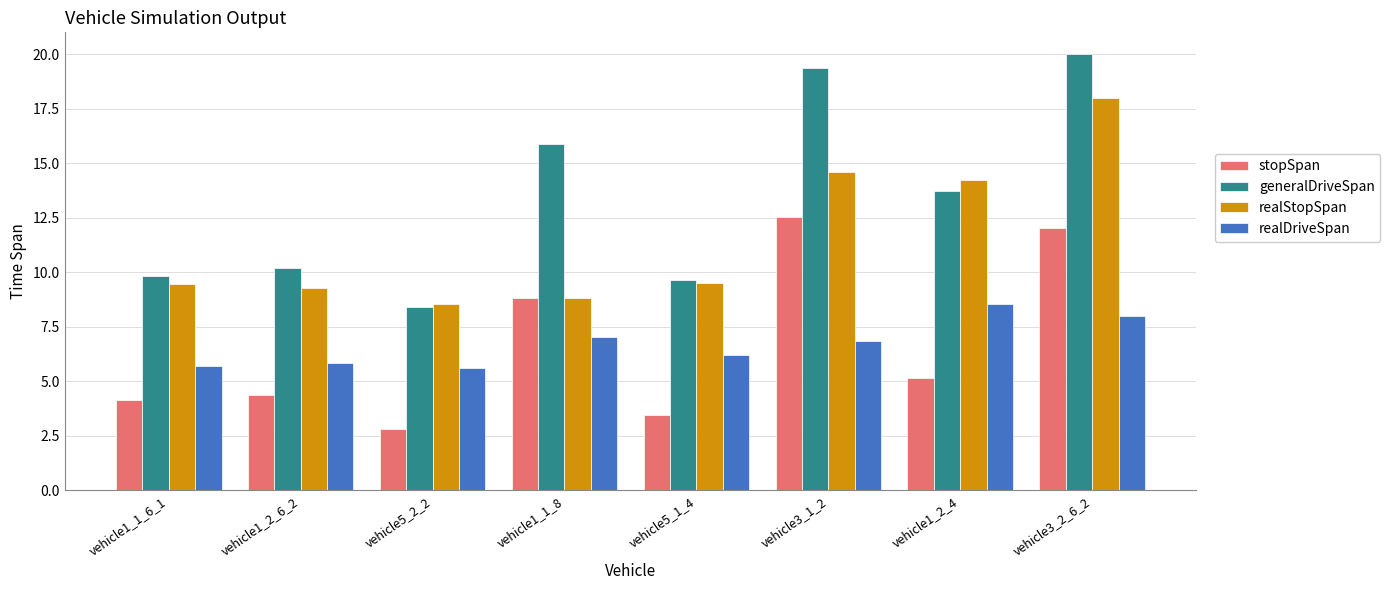

What is the approximate value of stopSpan at vehicle1_2_6_2?

4.4